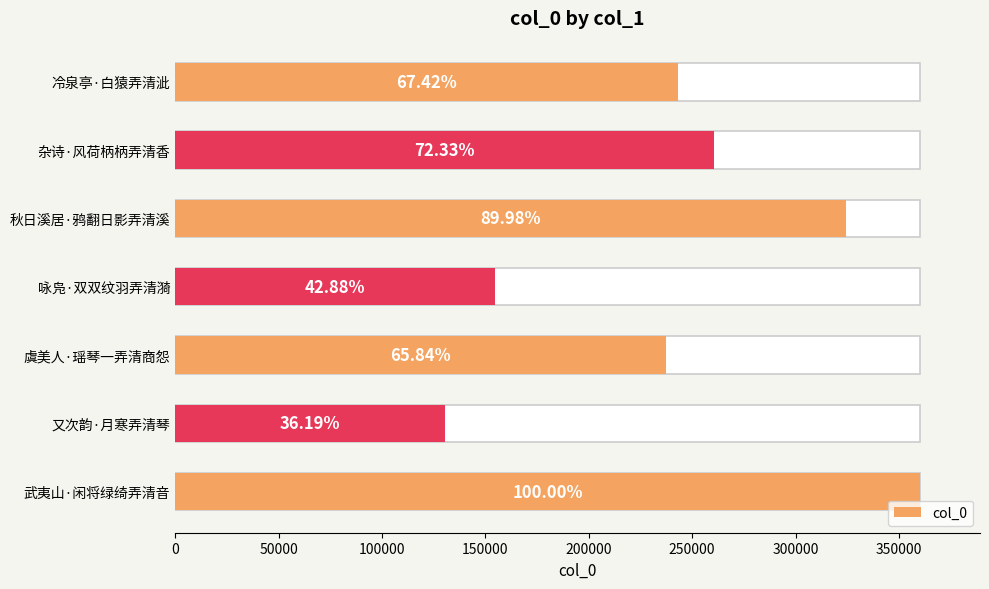

Reading right to left, extract all data points from this chart.

360360	130403	237253	154536	324261	260658	242937